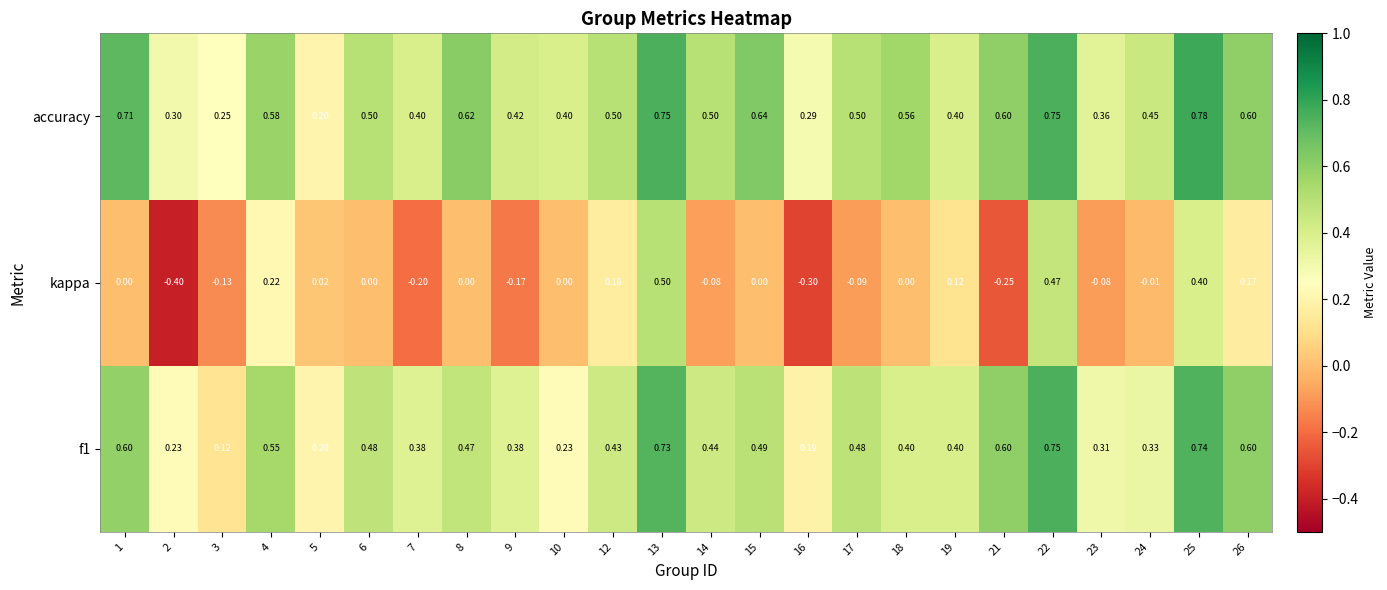

Is the value of accuracy at 16 greater than the value of f1 at 16?

Yes